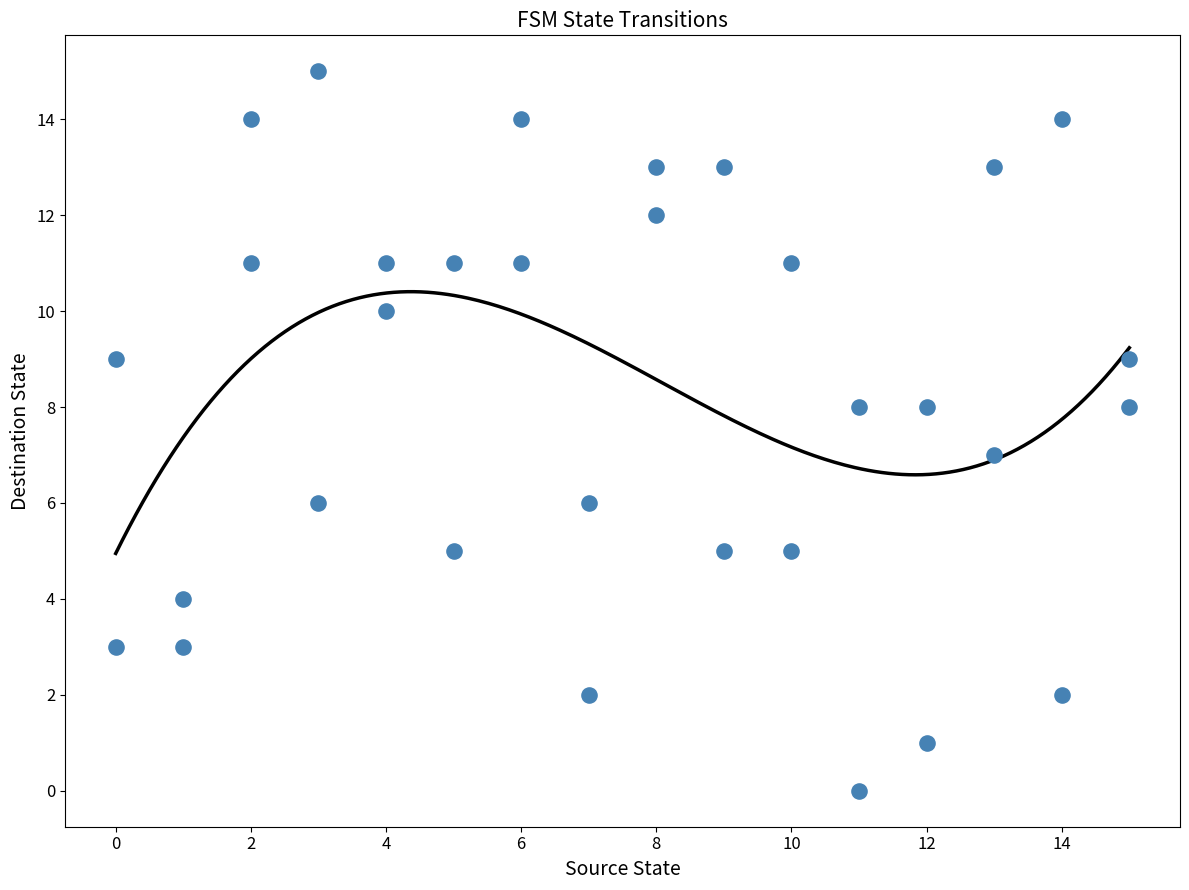

What is the range of Y values (max minus min)?

15